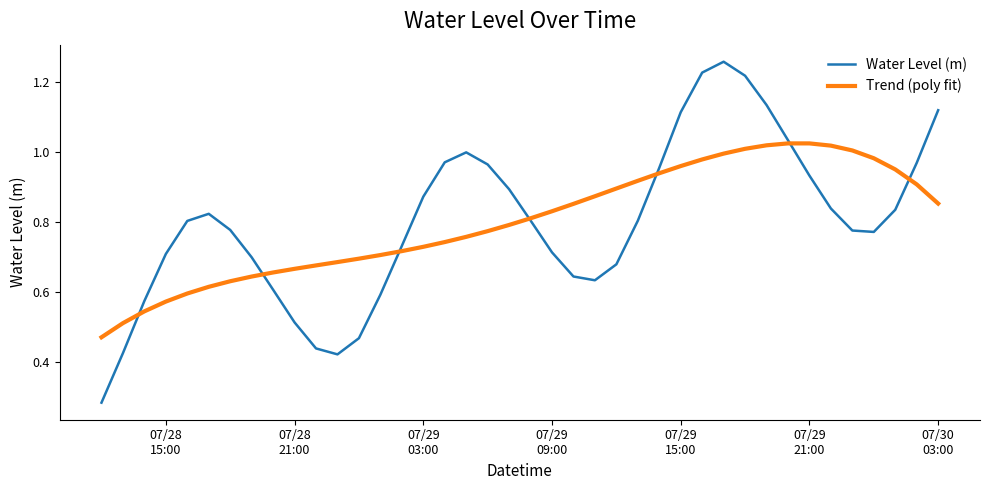

Rank the series by their maximum value, from lowest to highest.

Trend (poly fit), Water Level (m)